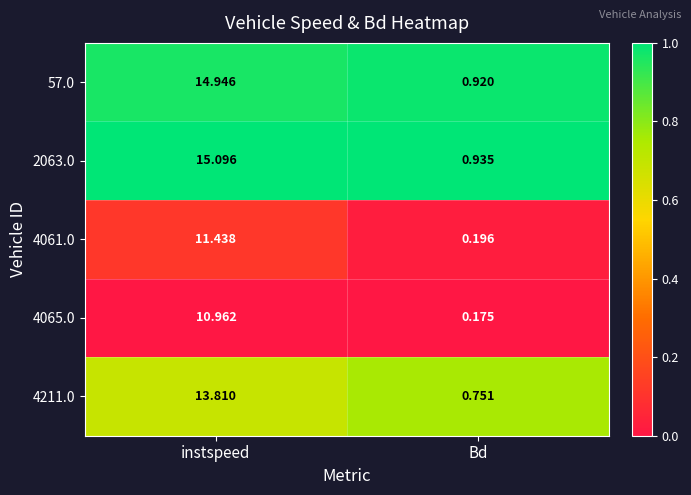

List the labels in order of 4065.0 value, largest first.

instspeed, Bd